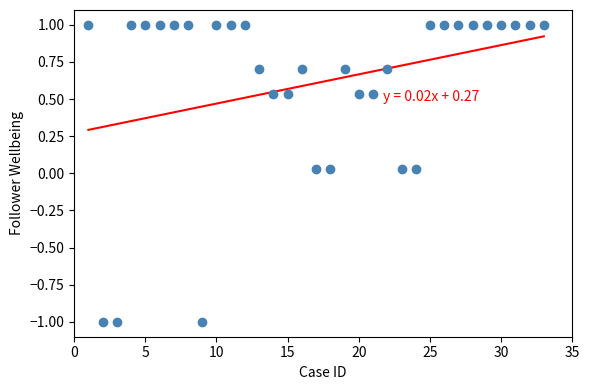

What is the range of Y values (max minus min)?

2.0